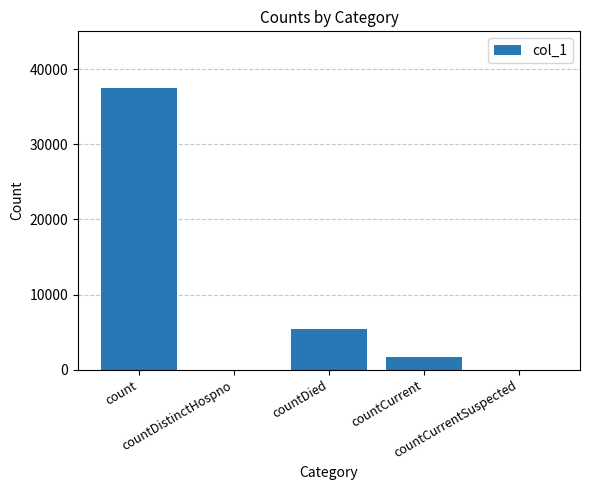

What is the sum of the values at countDied and countCurrentSuspected?

5382